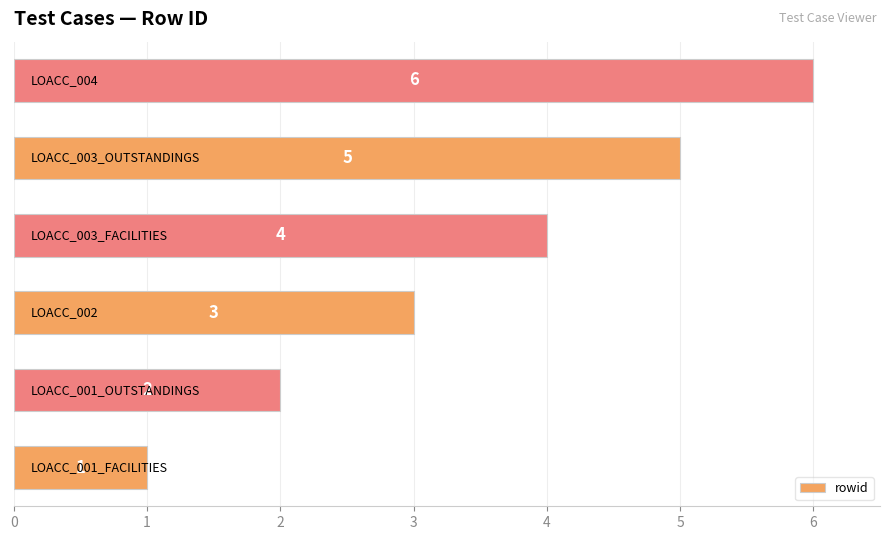

What is the difference between the second highest and second lowest values?

3